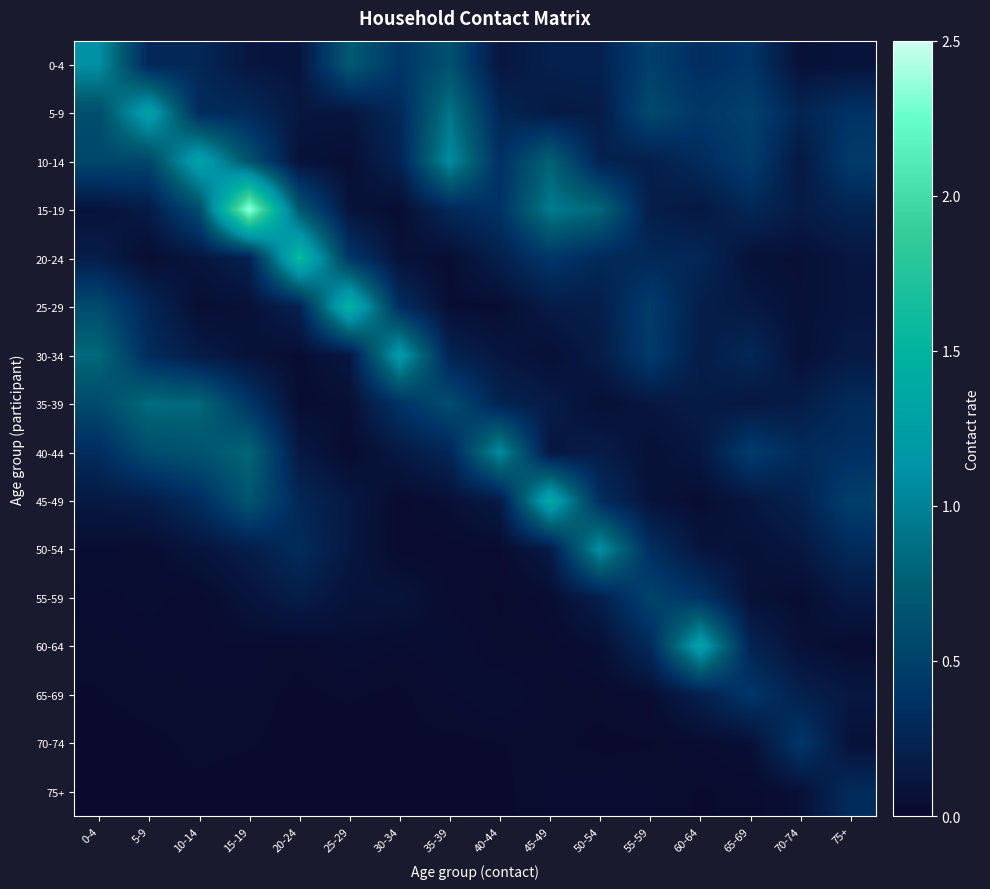

At which category does the chart reach its peak across all series?

15-19